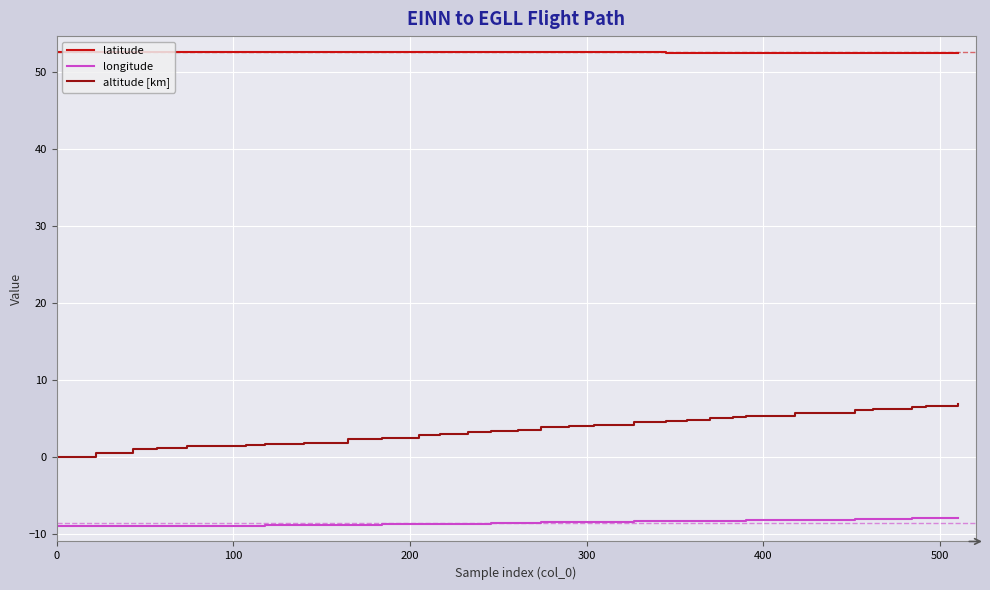

What is the smallest value displayed?

-9.0